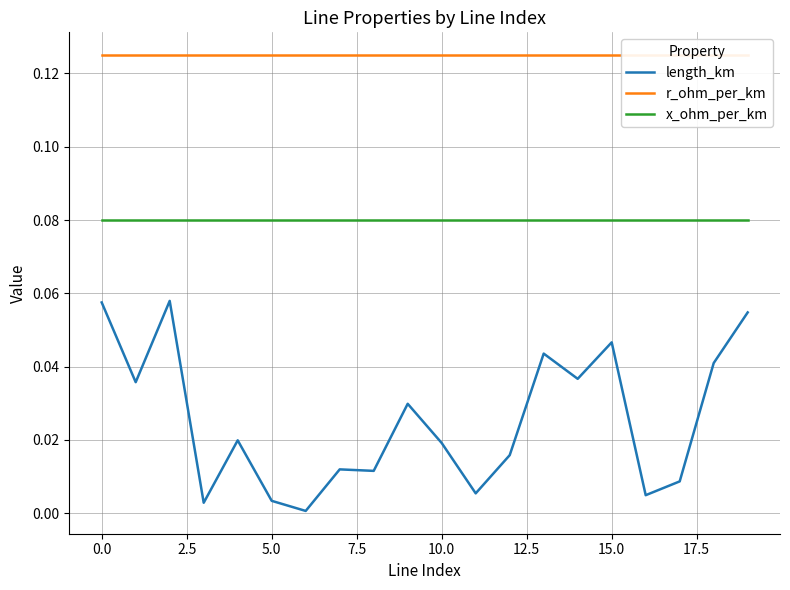

True or false: x_ohm_per_km and length_km intersect in this chart.

False